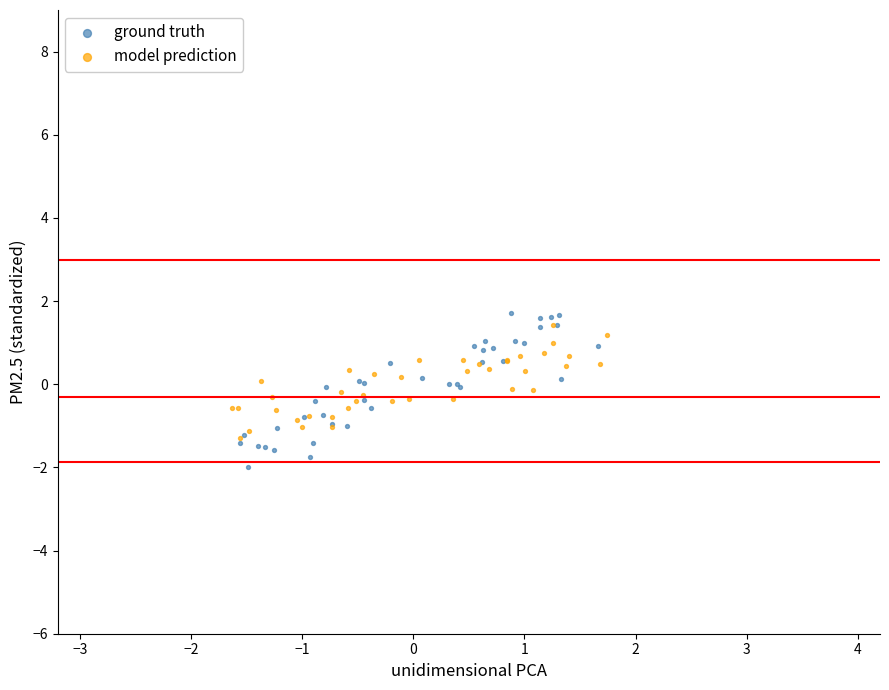

Which series has the largest Y range (max minus min)?

ground truth